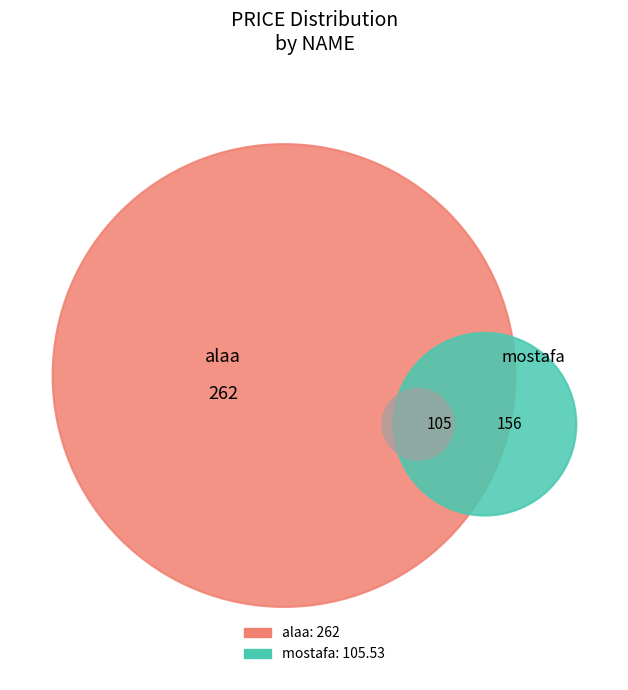

Combined, what portion of the pie is mostafa and alaa?

100.0%